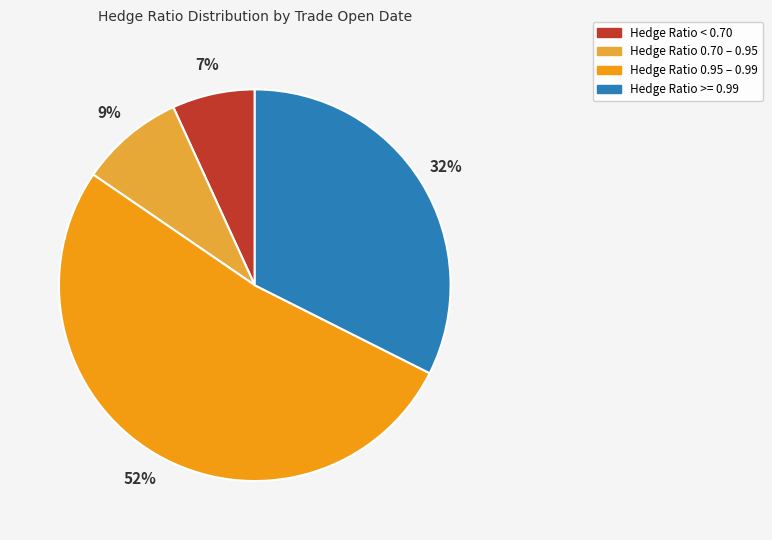

Is it true that Hedge Ratio < 0.70 is 7% of the pie?

True